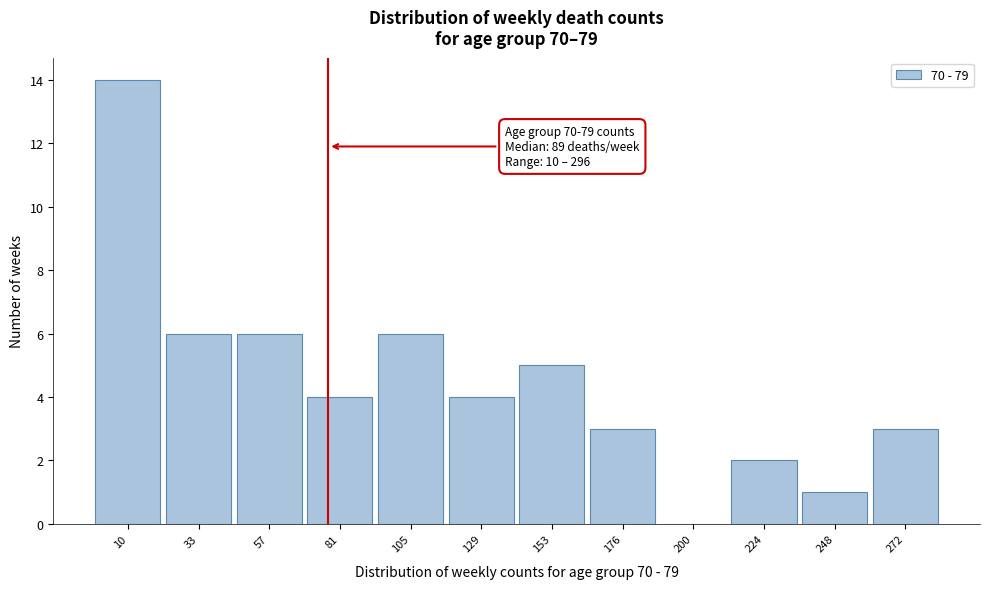

Reading right to left, what are all the values shown in this chart?

272=3	248=1	224=2	200=0	176=3	153=5	129=4	105=6	81=4	57=6	33=6	10=14